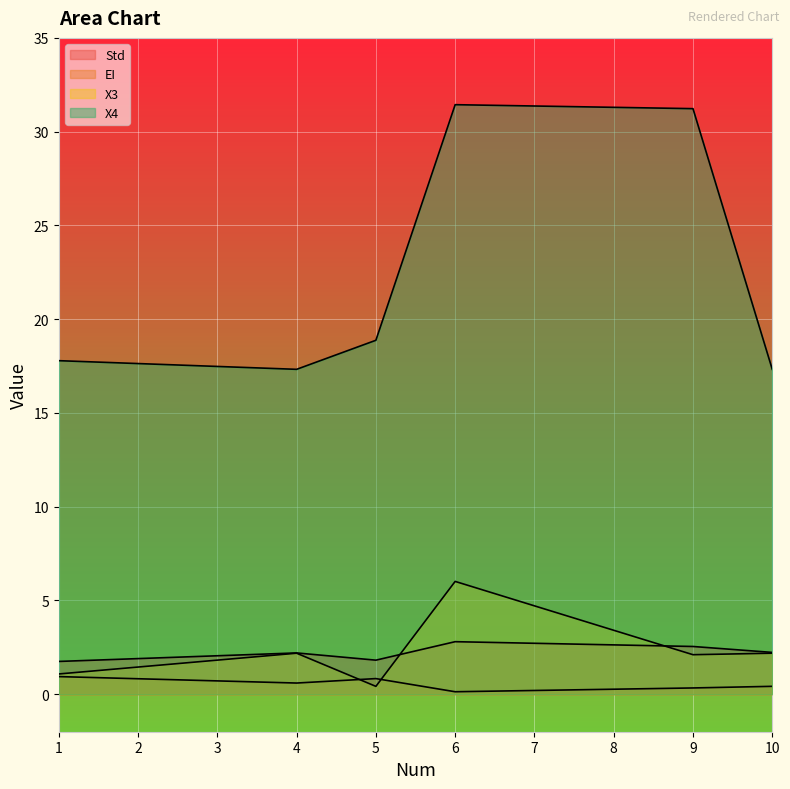

What is the total value across all series at 10?

22.2